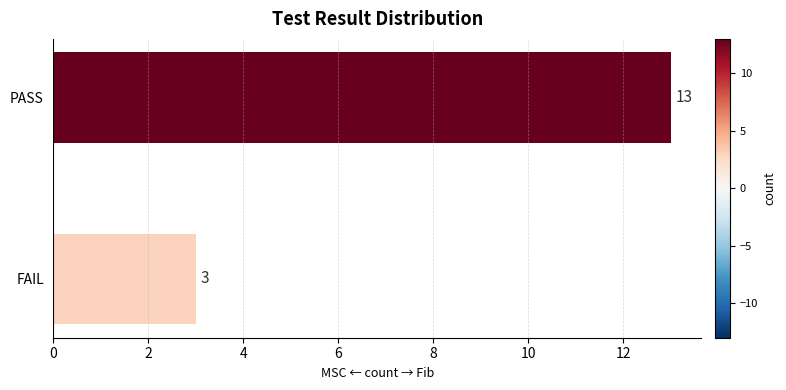

The value at FAIL is 3. True or false?

True